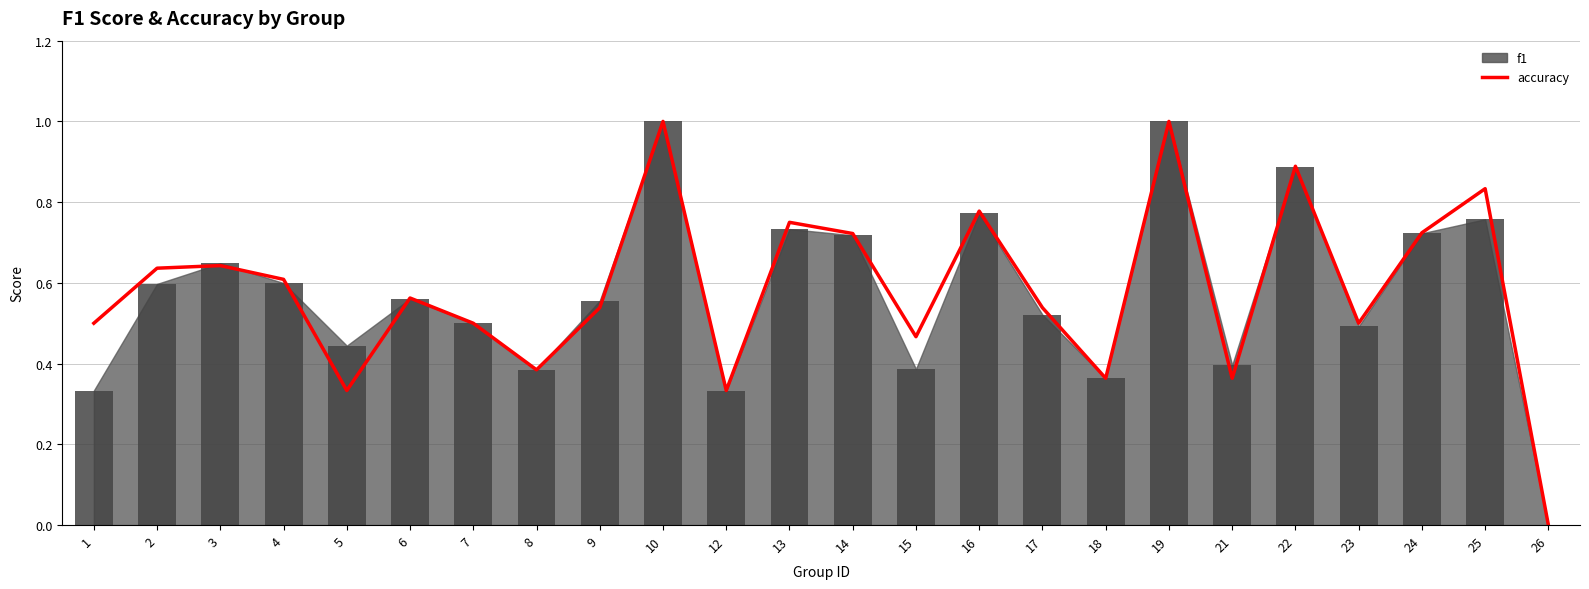

List the labels in order of accuracy value, smallest first.

26, 5, 12, 18, 21, 8, 15, 1, 7, 23, 9, 17, 6, 4, 2, 3, 14, 24, 13, 16, 25, 22, 10, 19